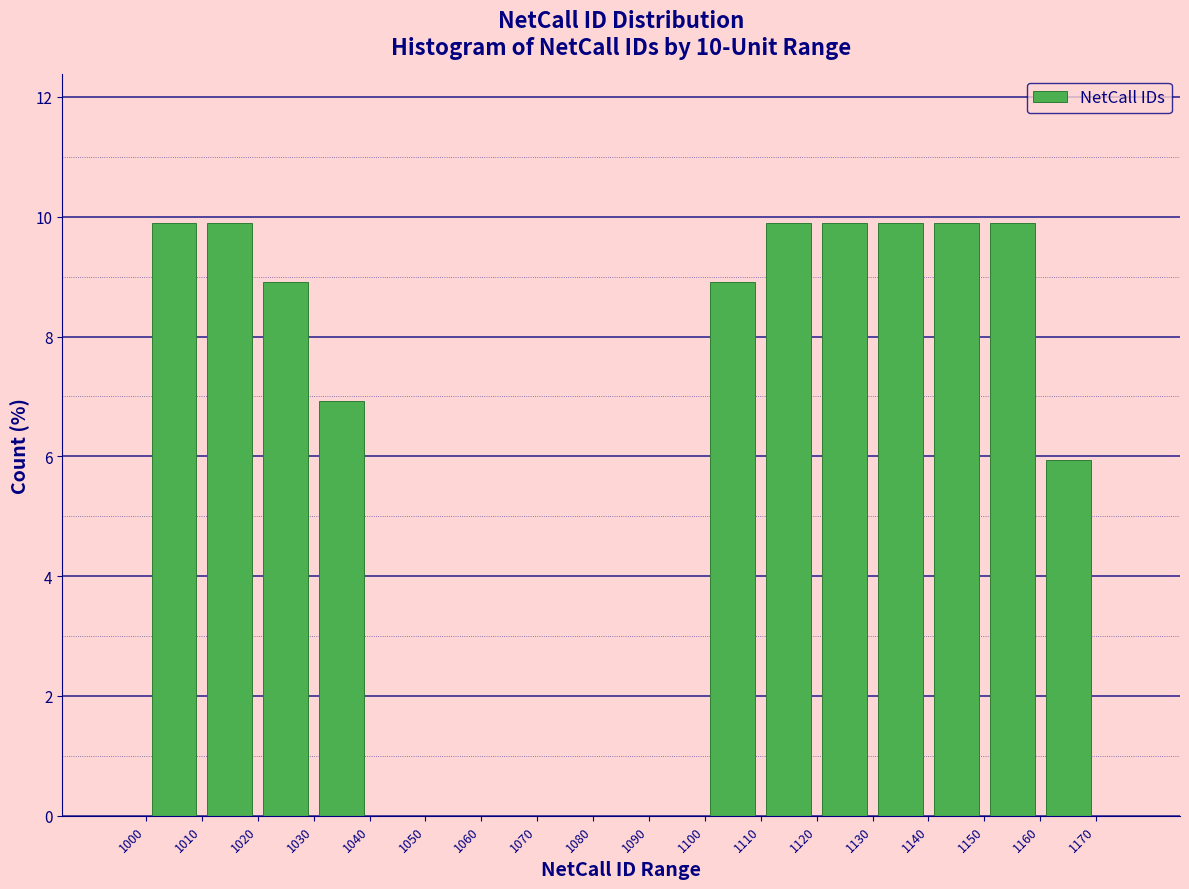

Reading left to right, list every bar in this chart as the range it spans on the x-axis followed by its height. The values are not printed on the chart, so give them approximately, as read against the axis.

1000 to 1010: 10
1010 to 1020: 10
1020 to 1030: 9
1030 to 1040: 7
1040 to 1050: 0
1050 to 1060: 0
1060 to 1070: 0
1070 to 1080: 0
1080 to 1090: 0
1090 to 1100: 0
1100 to 1110: 9
1110 to 1120: 10
1120 to 1130: 10
1130 to 1140: 10
1140 to 1150: 10
1150 to 1160: 10
1160 to 1170: 6